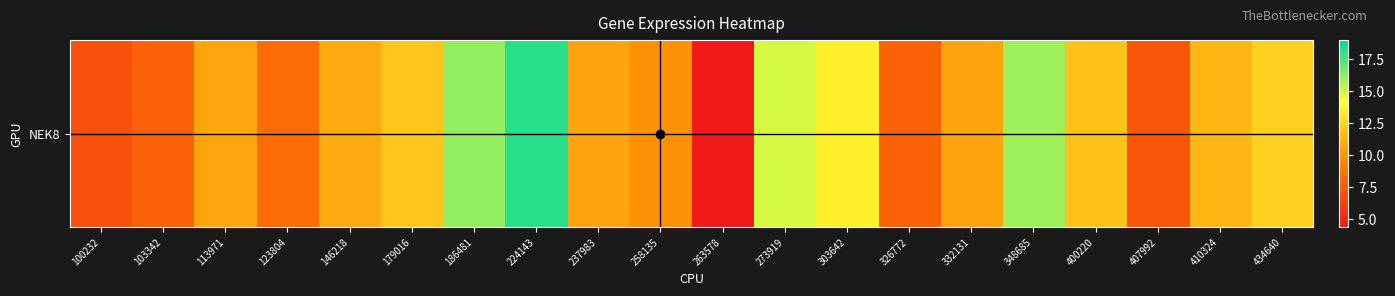

How many values exceed 10?

13